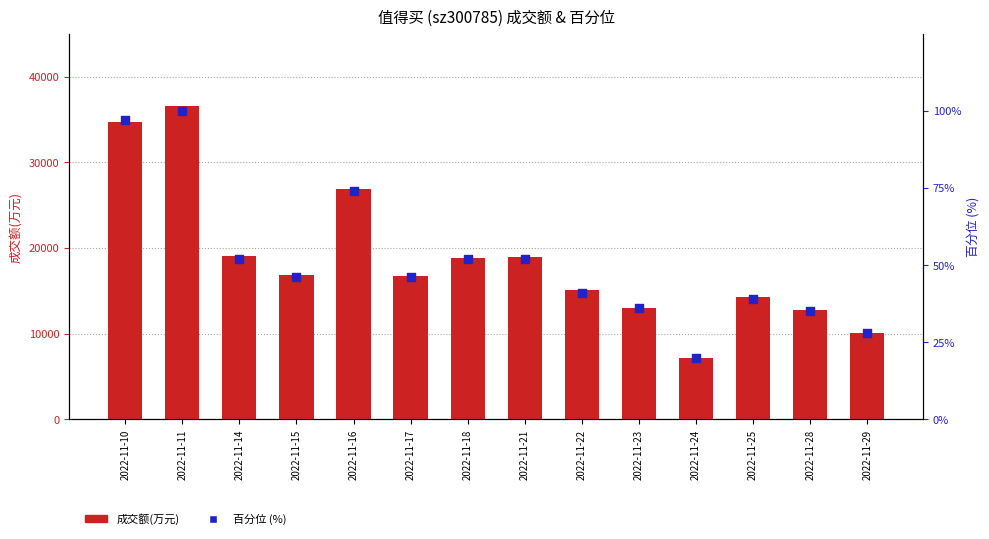

At how many categories does at least one series exceed 23639?

3